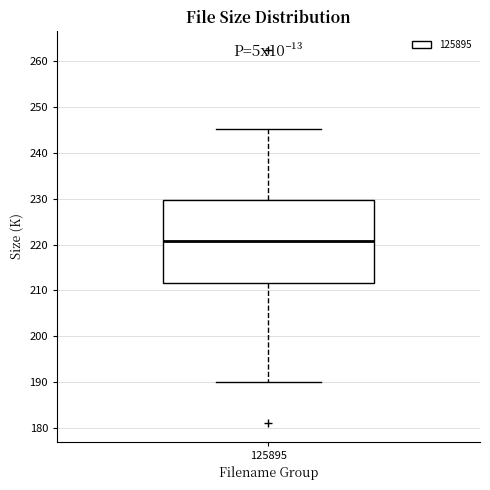

Read this box plot against the y-axis: the position of the median line, the range covered by the box, and the ends of both whiskers. The values are not printed on the chart, so give them approximately, as read against the axis.

median 221, box 212 to 230, whiskers 190 to 245